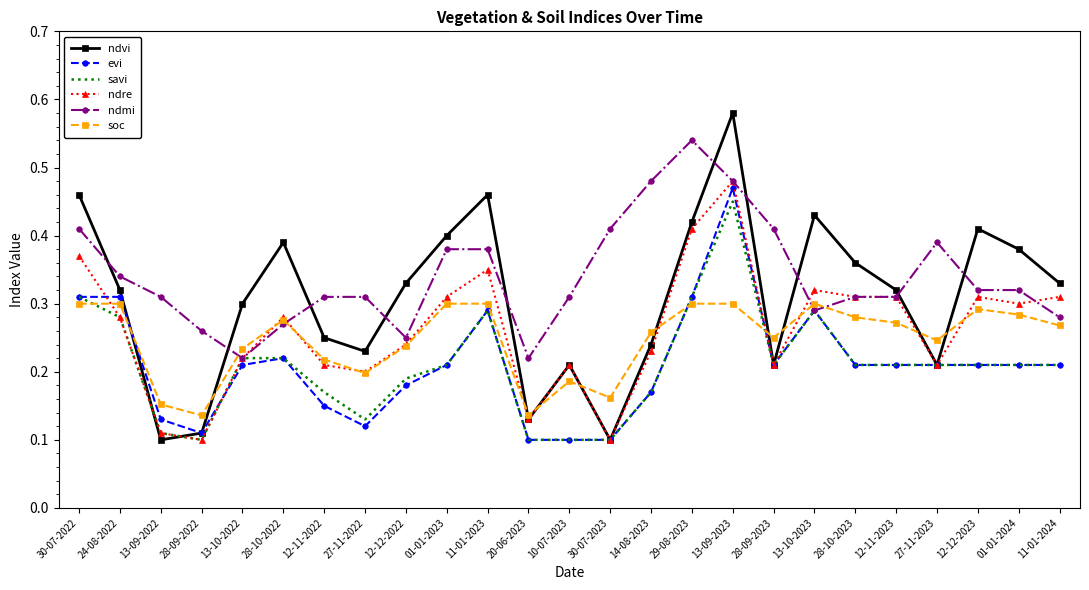

At which label does savi reach its peak?

13-09-2023